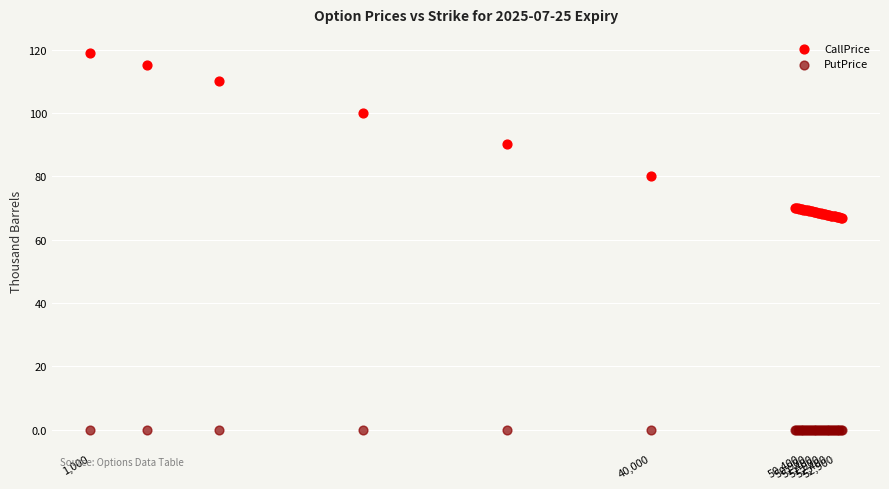

Which series contains the lowest Y value?

PutPrice